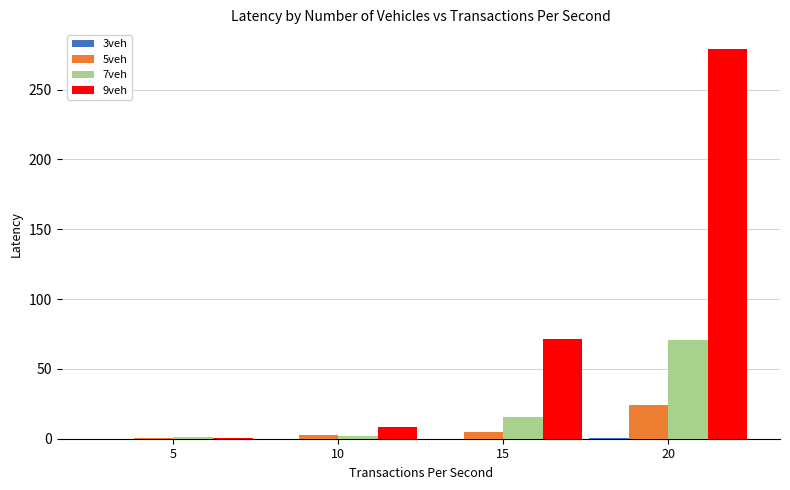

The value of 9veh at 10 is 8.4. True or false?

True